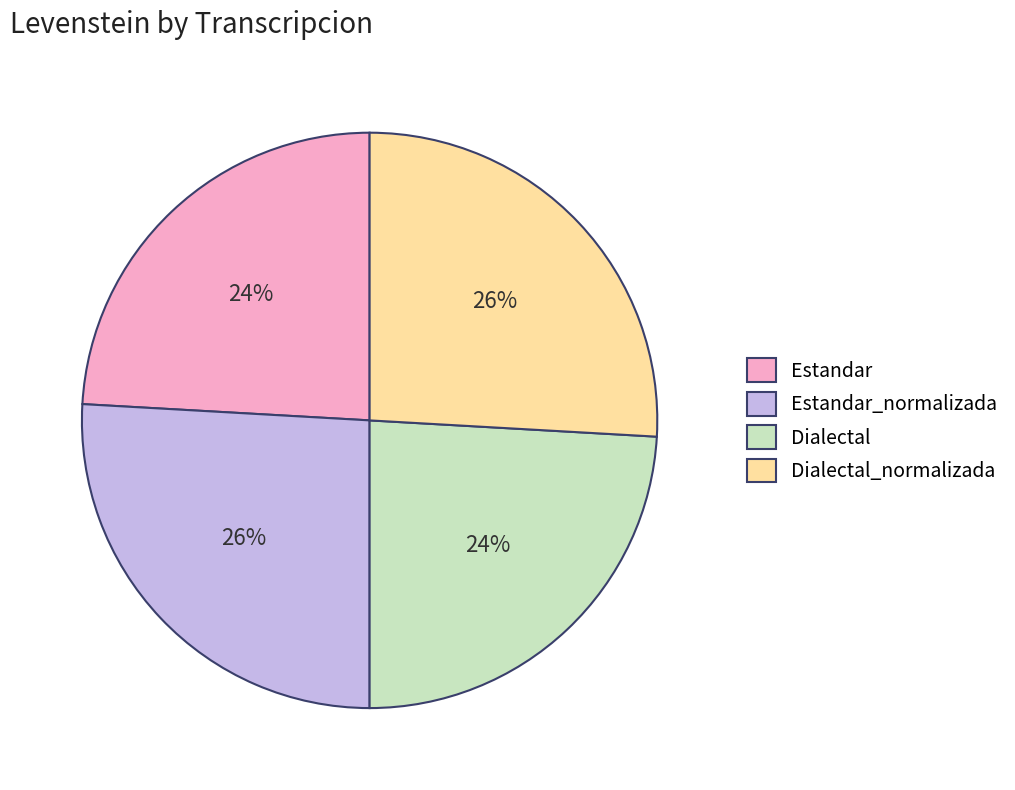

Does any single category account for the majority?

No